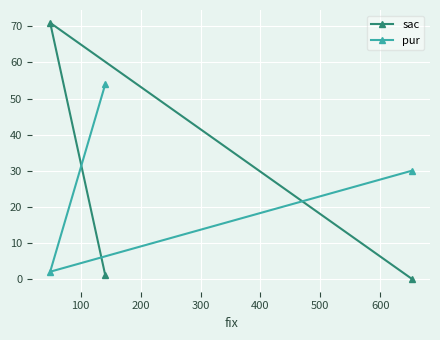

Rank the series by their maximum value, from lowest to highest.

pur, sac